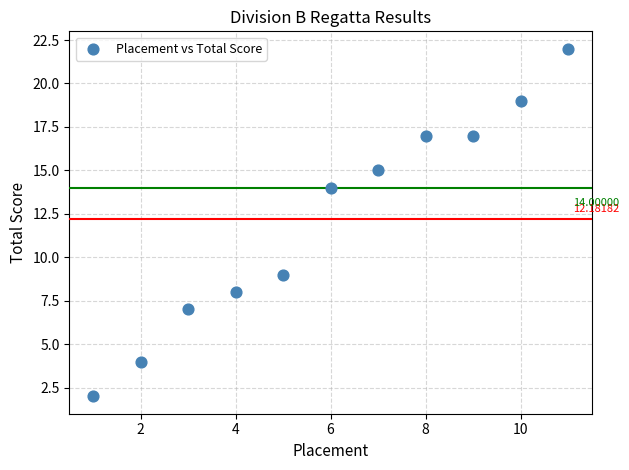

What is the average Y value?

12